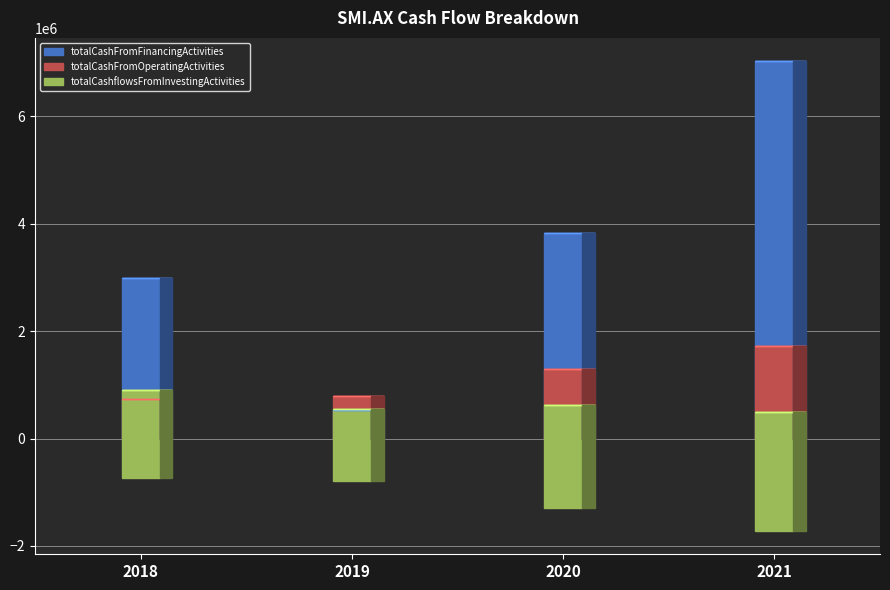

At how many categories does at least one series exceed 6294032?

1